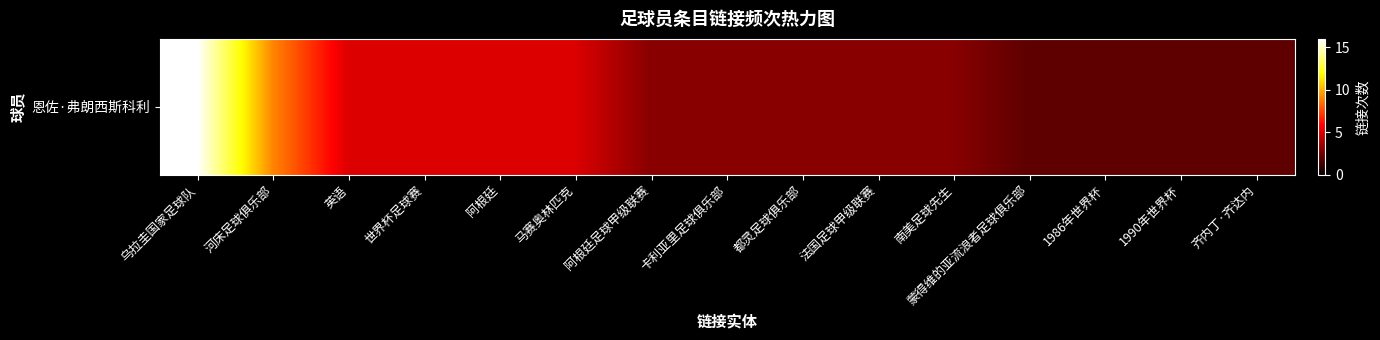

List the labels in order of value, largest first.

乌拉圭国家足球队, 河床足球俱乐部, 英语, 世界杯足球赛, 阿根廷, 马赛奥林匹克, 阿根廷足球甲级联赛, 卡利亚里足球俱乐部, 都灵足球俱乐部, 法国足球甲级联赛, 南美足球先生, 蒙得维的亚流浪者足球俱乐部, 1986年世界杯, 1990年世界杯, 齐内丁·齐达内